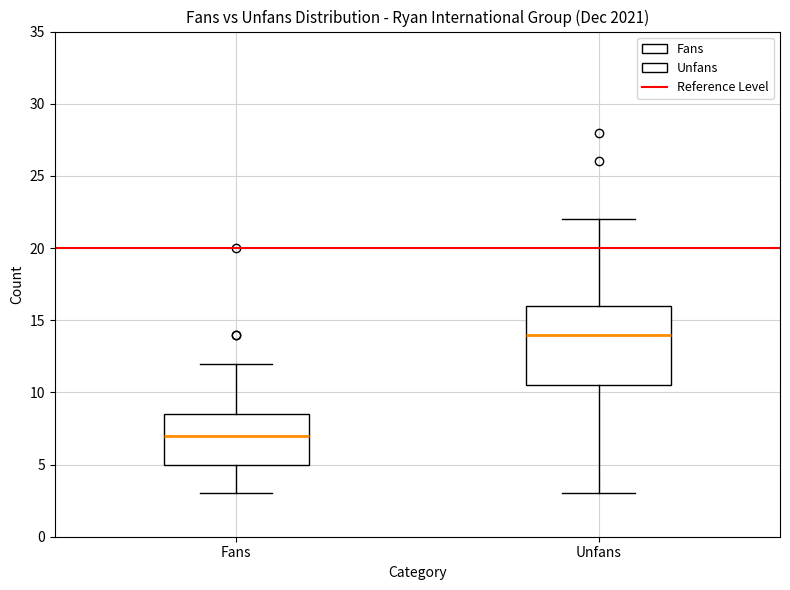

Where does the upper whisker of the box for Fans end on the y-axis? The values are not printed on the chart, so give them approximately, as read against the axis.

12.0